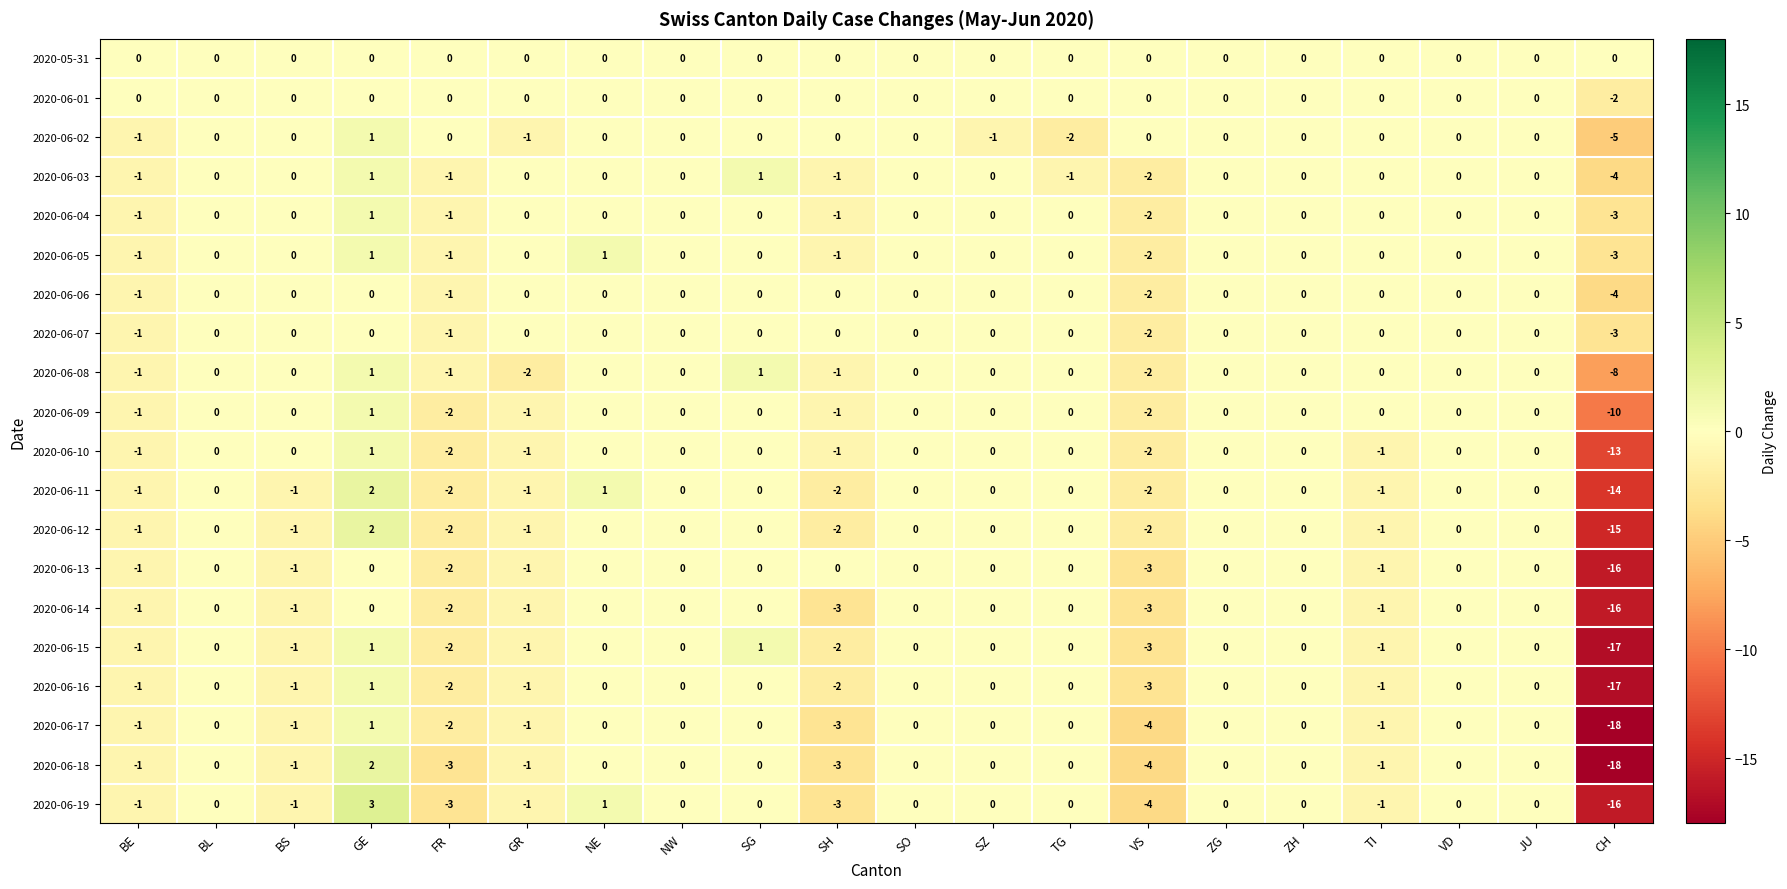

What is the approximate value of 2020-06-15 at VS, to the nearest 5?

-5